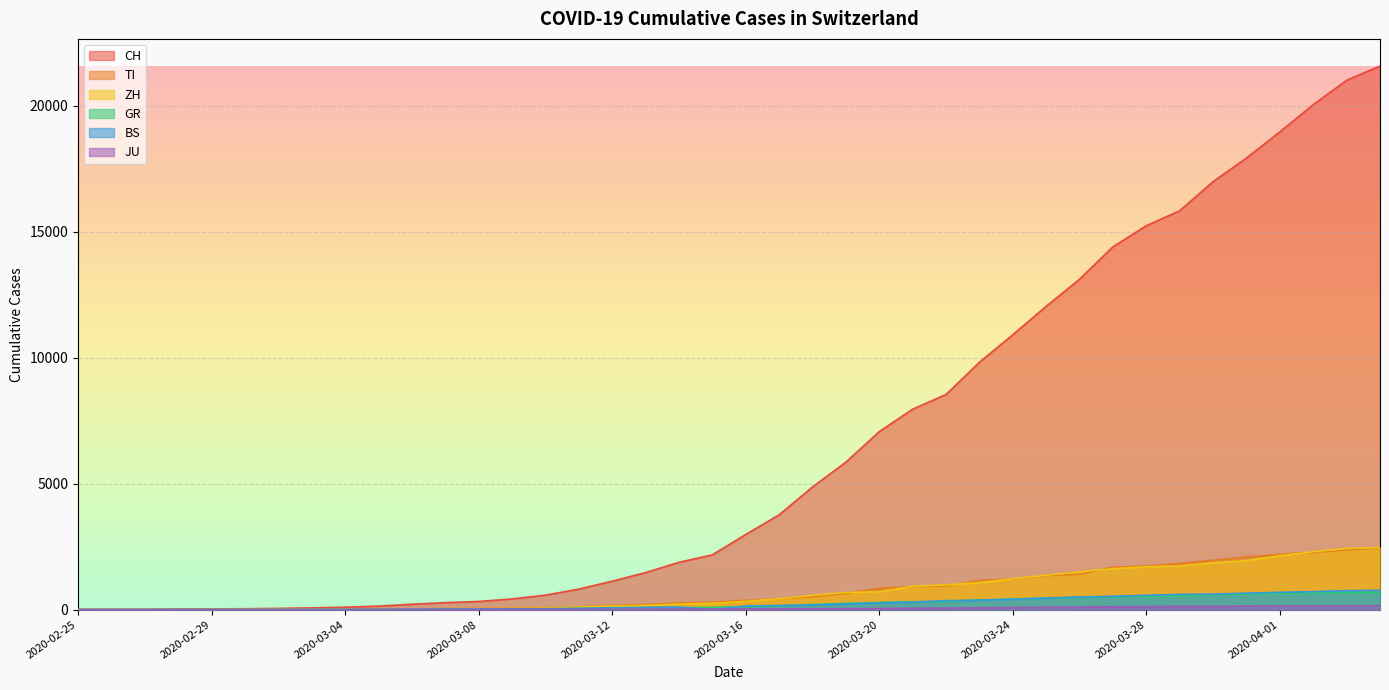

What is the average value of the ZH series?

728